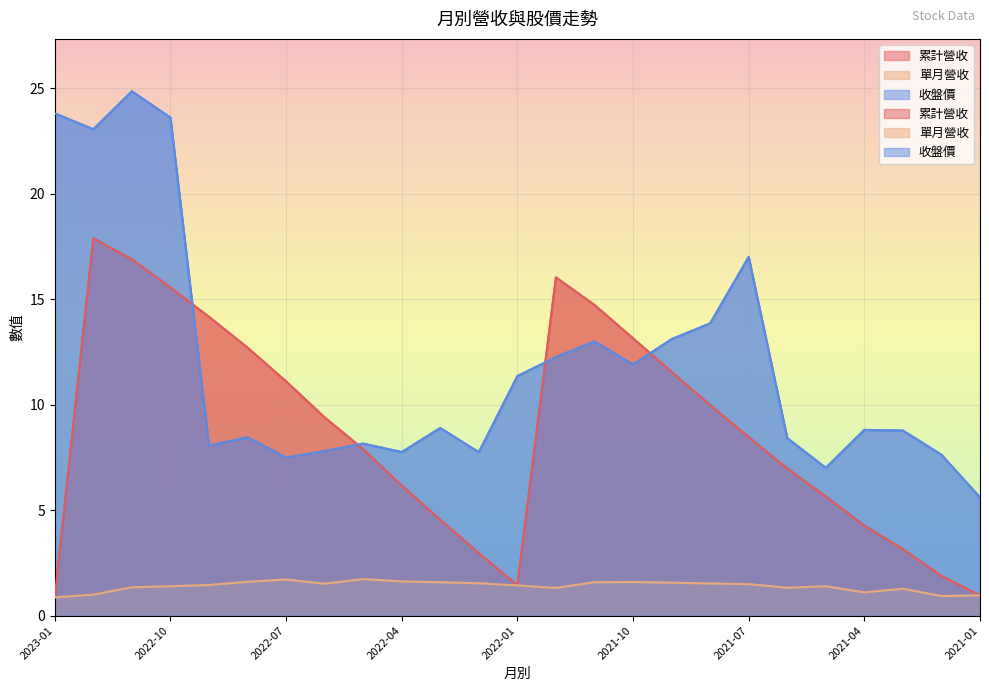

Which series has the widest spread of values?

收盤價